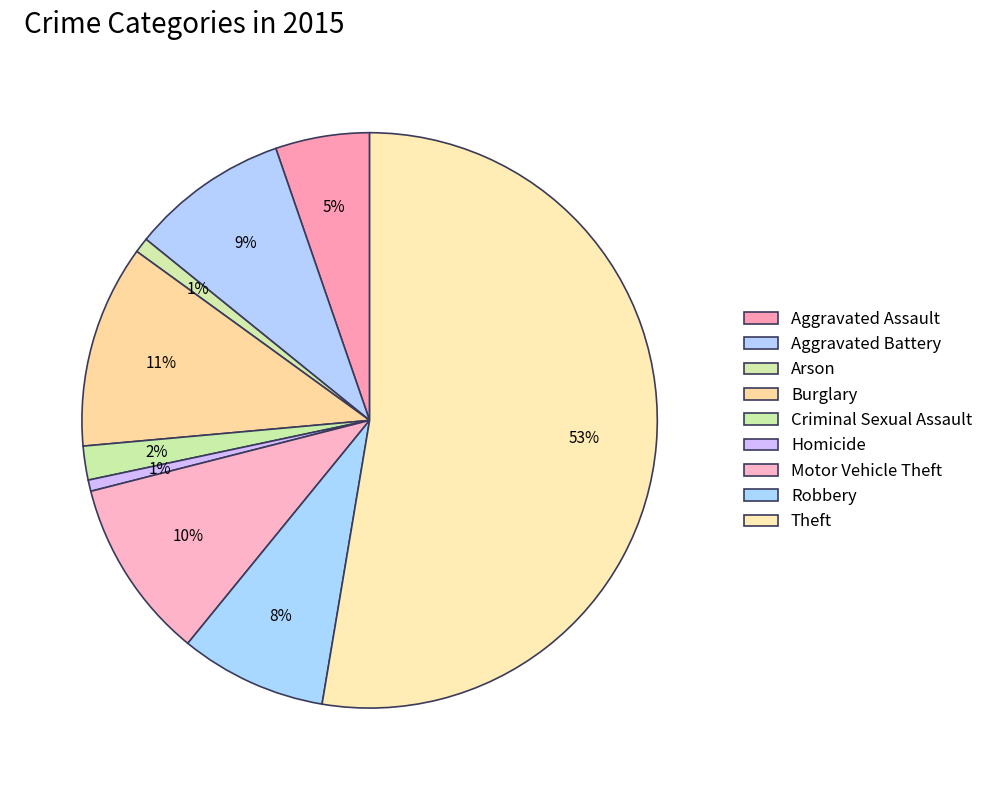

How many segments does this pie chart have?

9